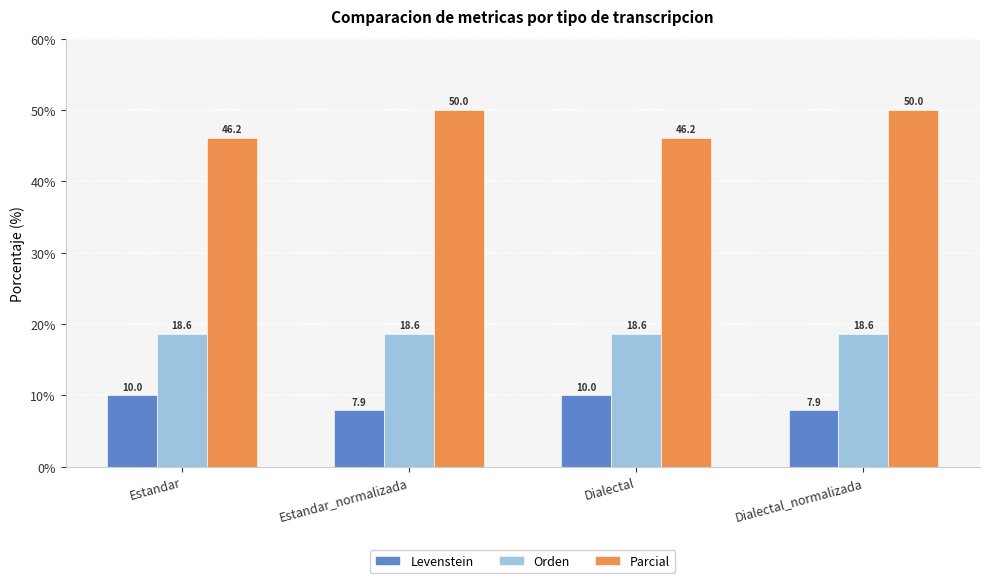

What is the total value across all series at Dialectal_normalizada?

76.5